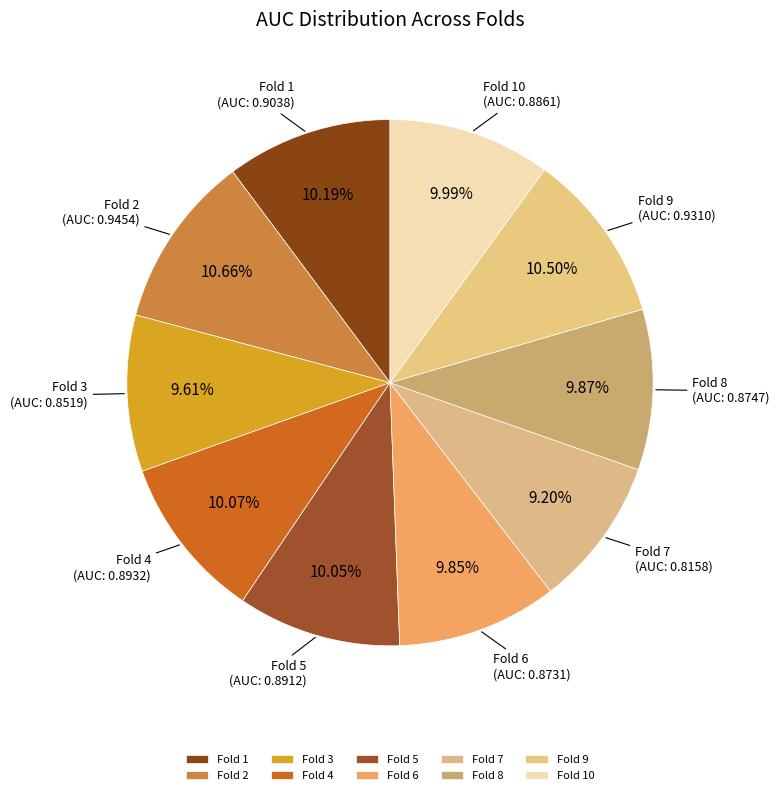

True or false: Fold 9 accounts for 1% of the total.

False